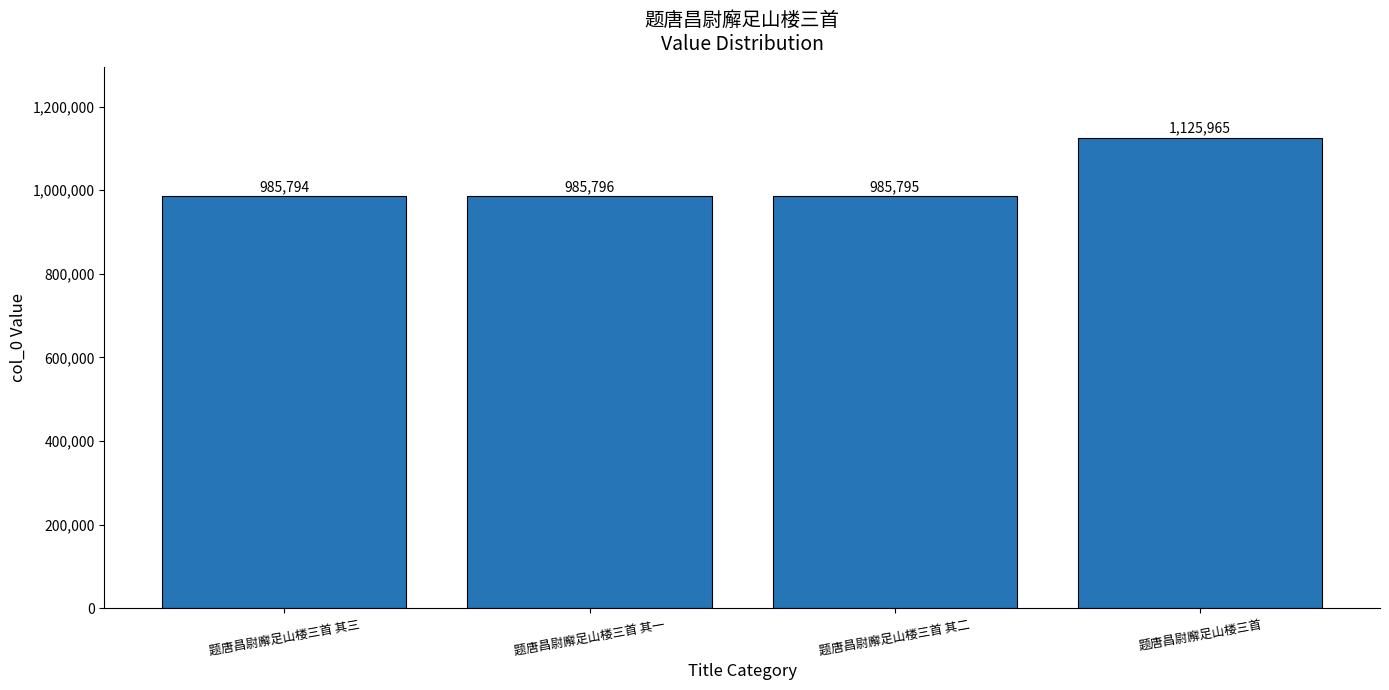

Rank the categories by value from highest to lowest.

题唐昌尉廨足山楼三首, 题唐昌尉廨足山楼三首 其一, 题唐昌尉廨足山楼三首 其二, 题唐昌尉廨足山楼三首 其三